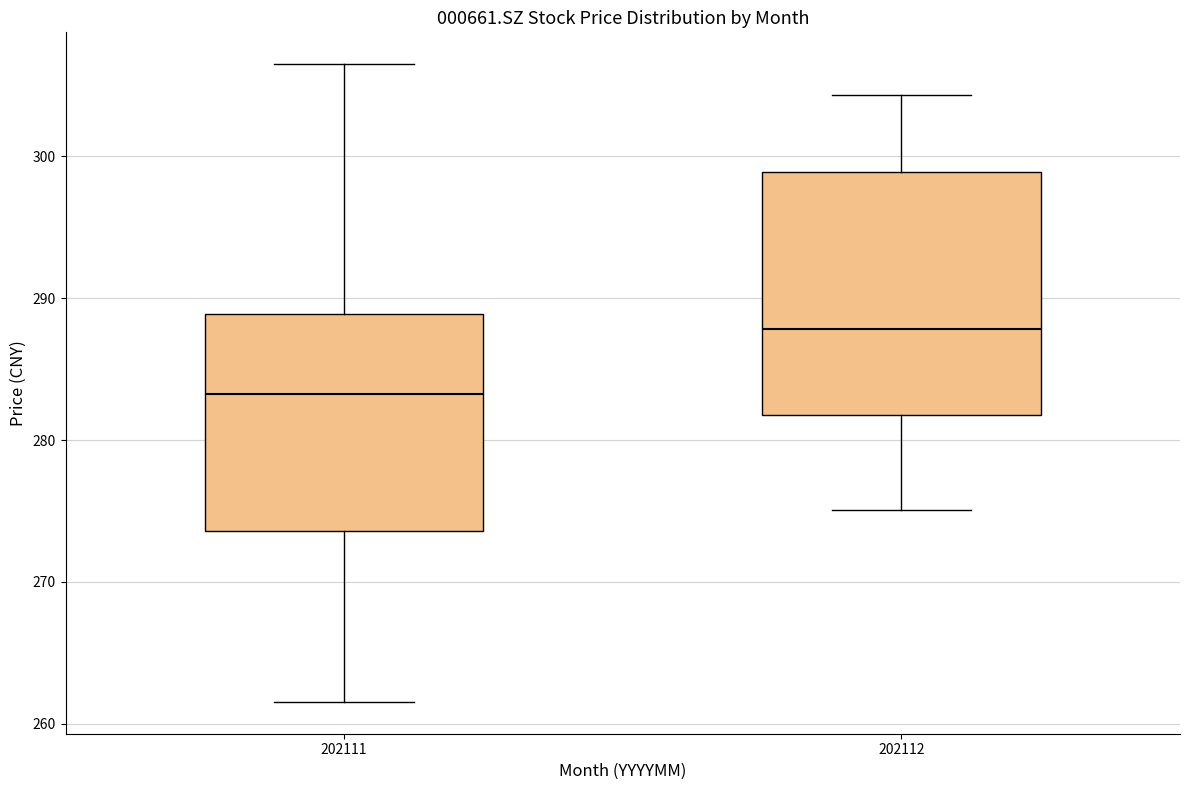

Reading left to right, read every box against the y-axis: the position of its median line, the range the box covers, and the ends of its whiskers. The values are not printed on the chart, so give them approximately, as read against the axis.

202111: median 283, box 274 to 289, whiskers 262 to 307
202112: median 288, box 282 to 299, whiskers 275 to 304